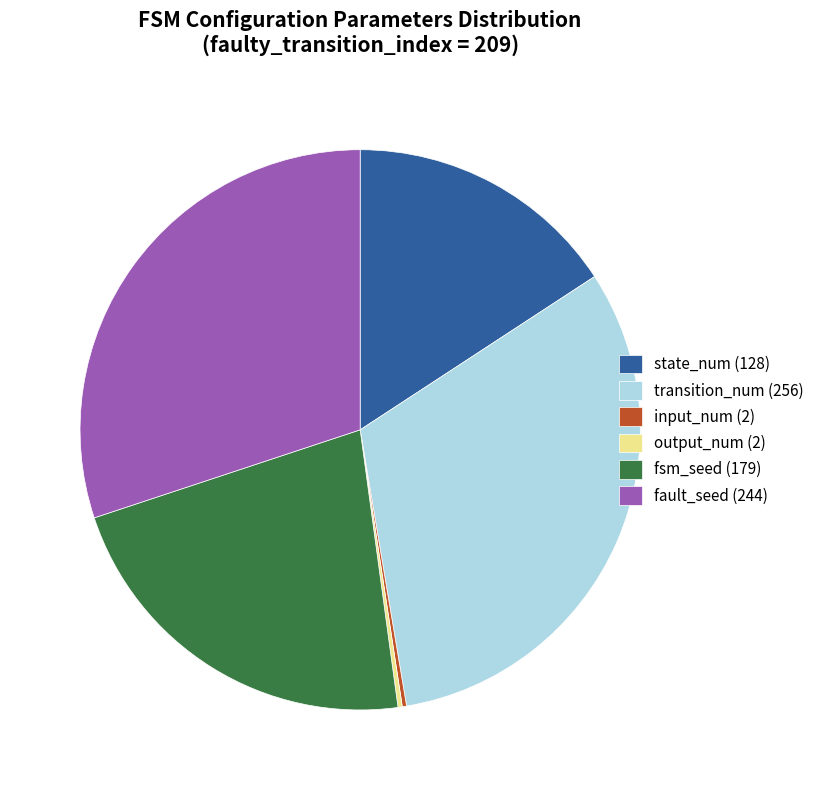

True or false: fault_seed (244) accounts for 30% of the total.

True